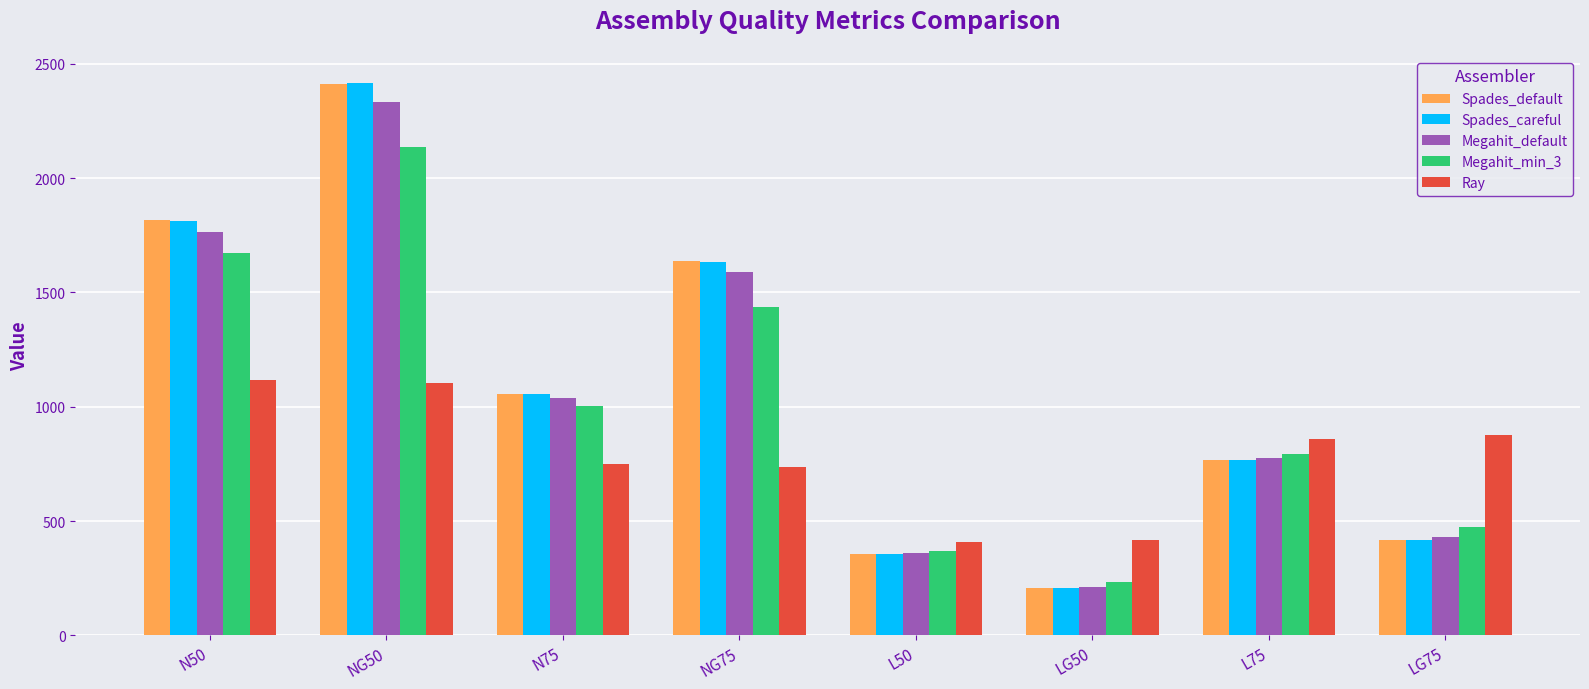

How many bars are there in each group?

5